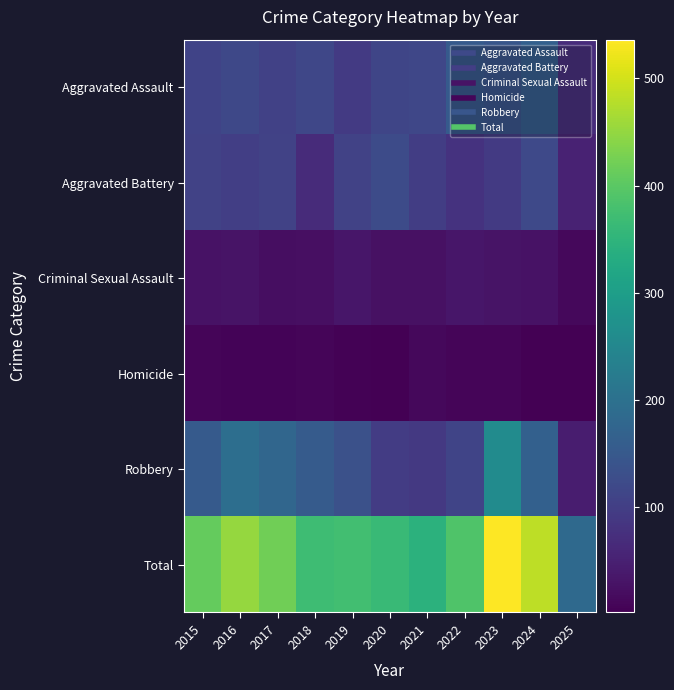

Rank the series by their maximum value, from highest to lowest.

Total, Robbery, Aggravated Assault, Aggravated Battery, Criminal Sexual Assault, Homicide